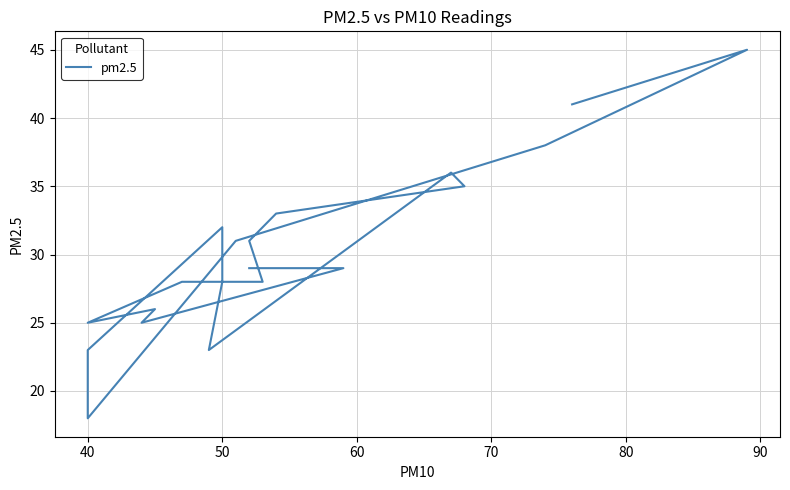

What is the value of the 5th point from the left?

25